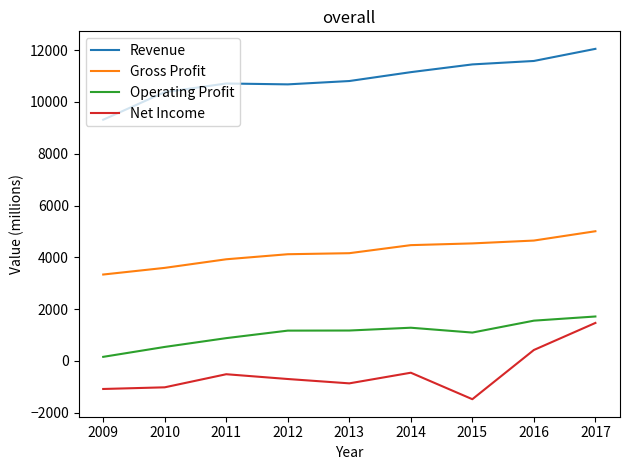

What is the sum of all Gross Profit values?

37790